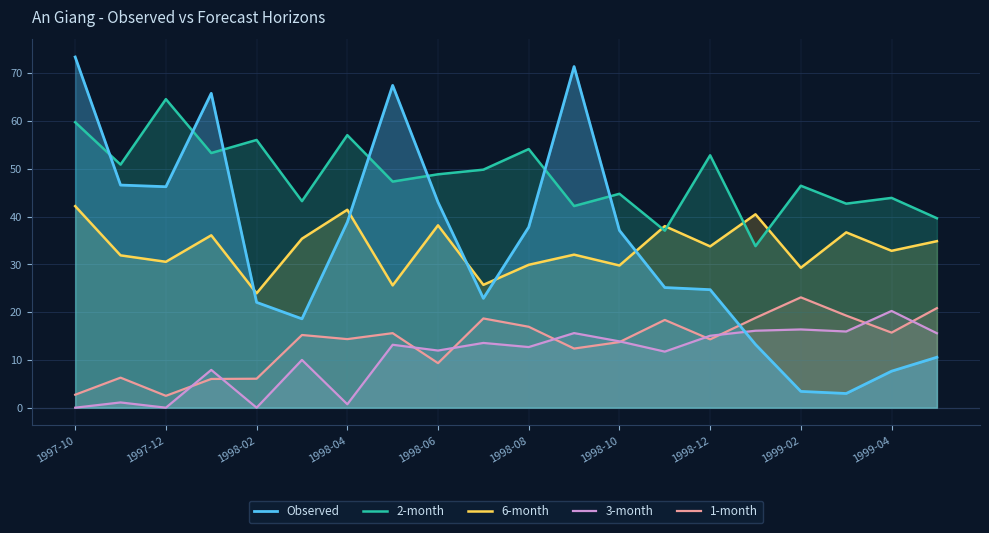

What is the maximum value shown in the chart?

73.4